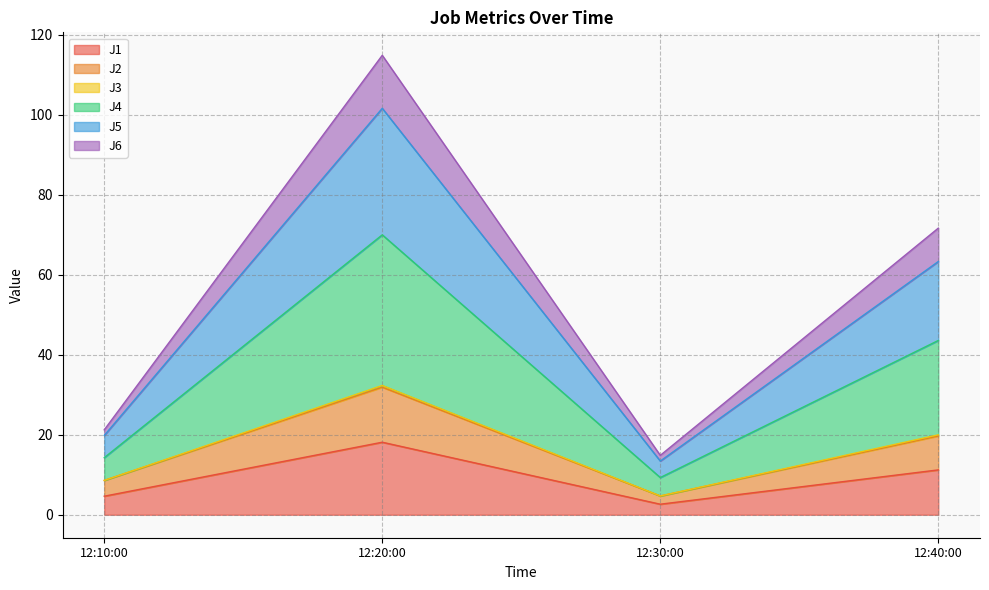

What is the lowest value of the J1 series?

2.6